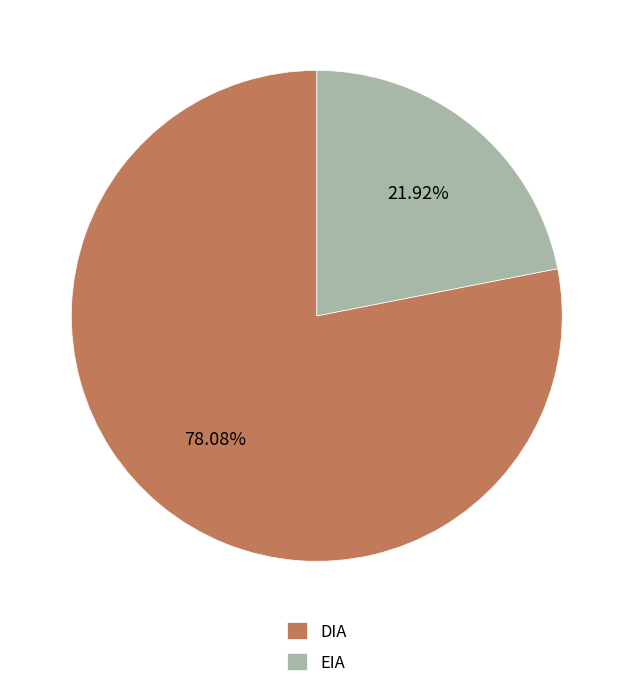

To the nearest percent, what portion does EIA represent?

22%